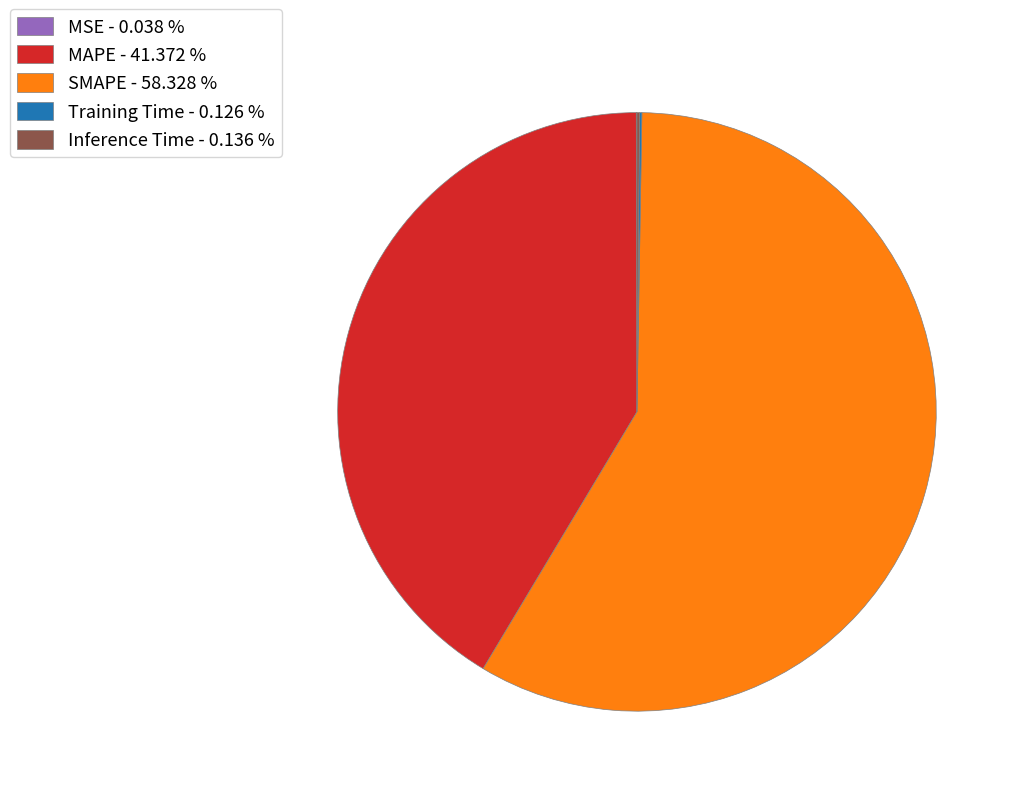

Does SMAPE - 58.328 % represent more than half of the total?

Yes